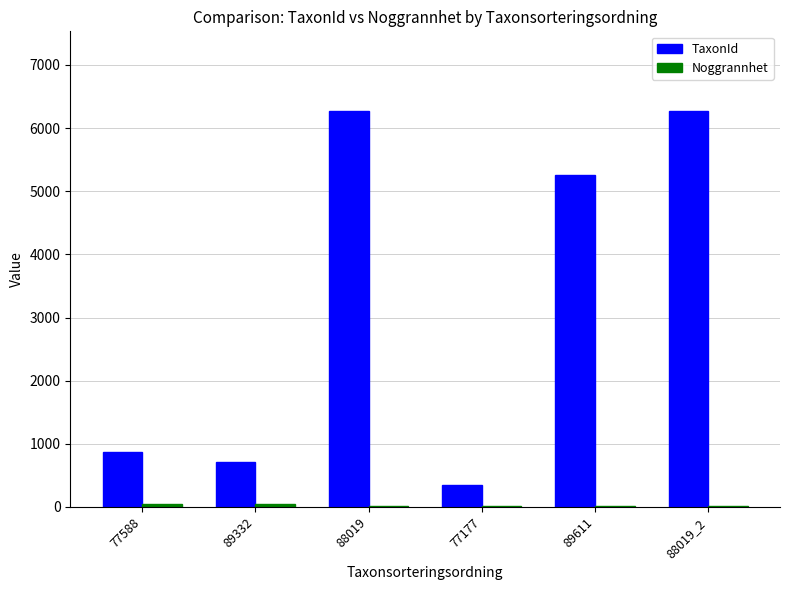

What is the sum of all TaxonId values?

19743